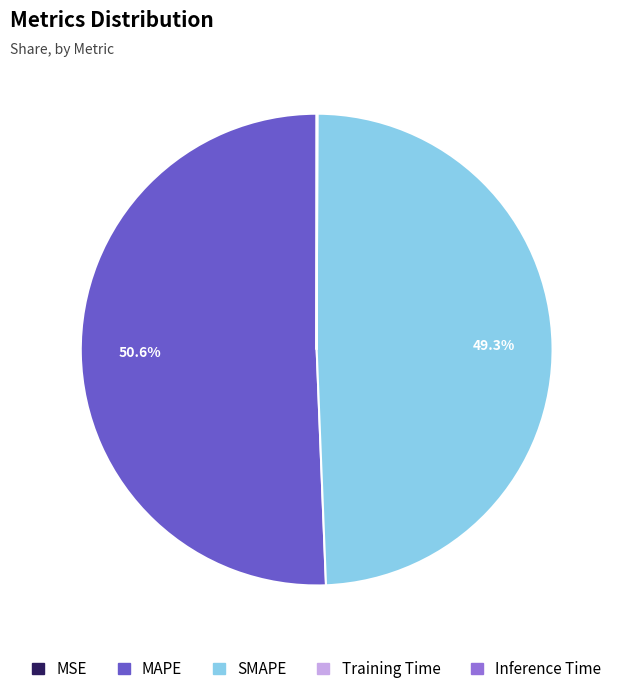

Which category has the biggest portion of the pie?

MAPE